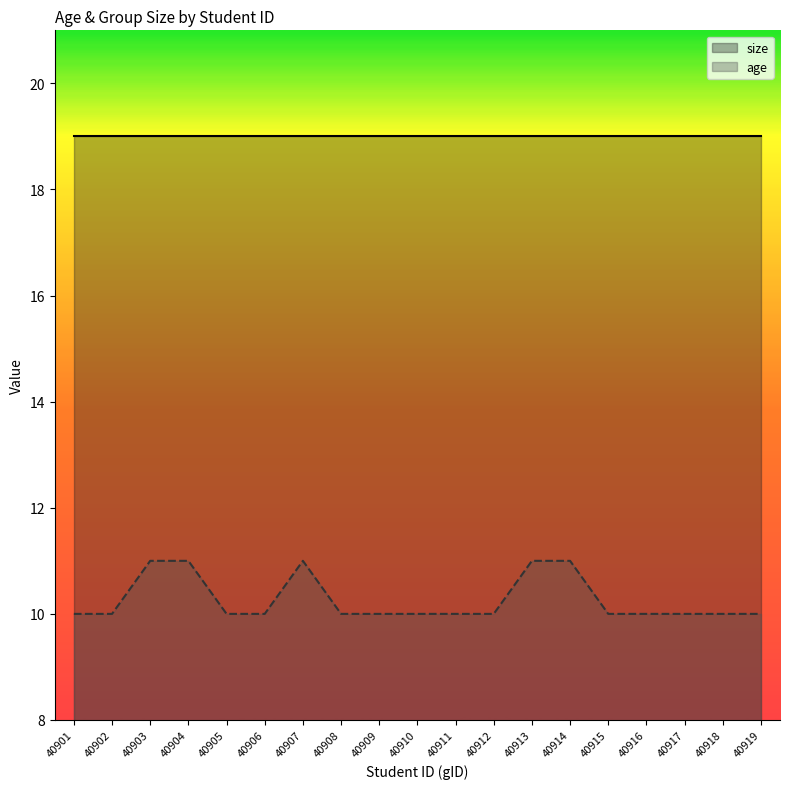

What is the sum of all age values?

195